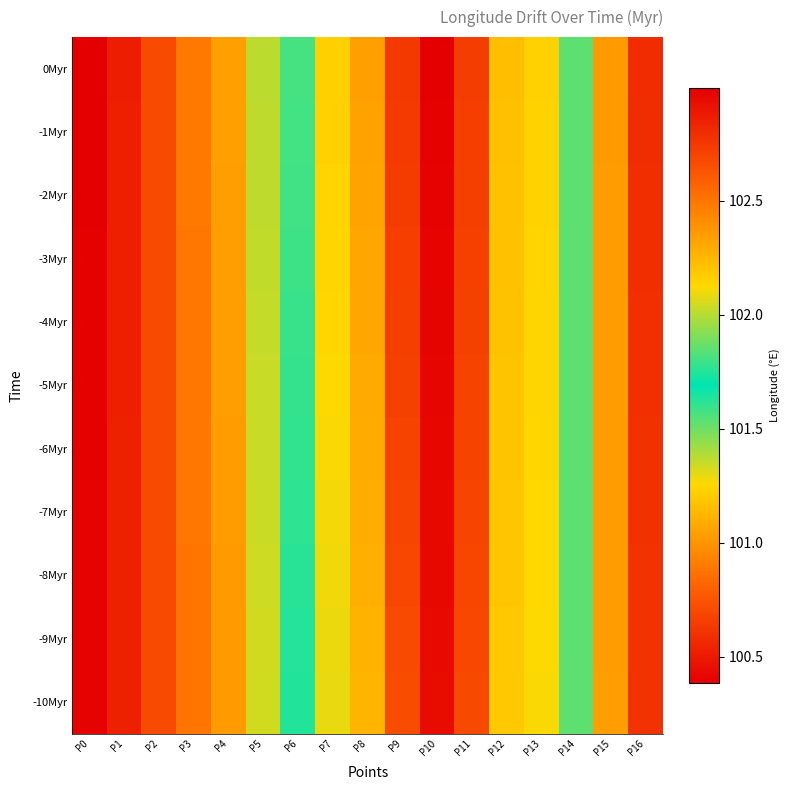

Which has a higher value, P11 or P13?

P11